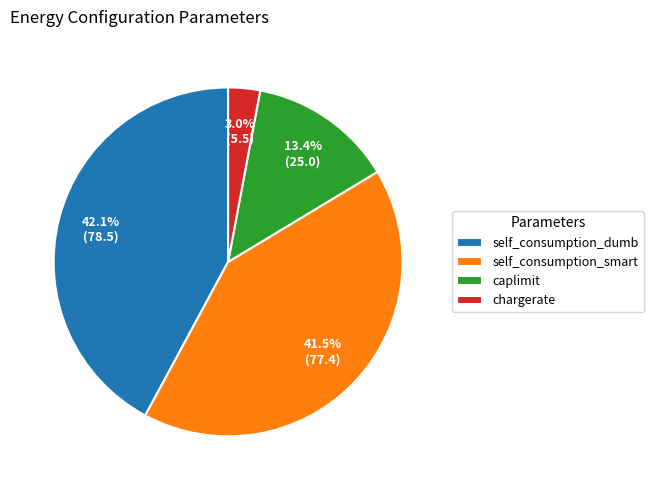

Which slice is the largest?

self_consumption_dumb